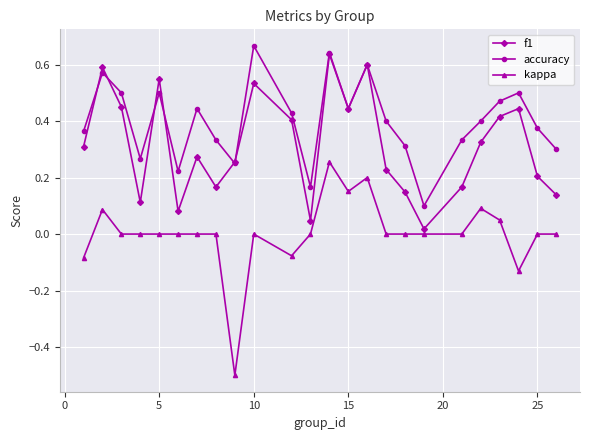

Which series has the largest total across all categories?

accuracy